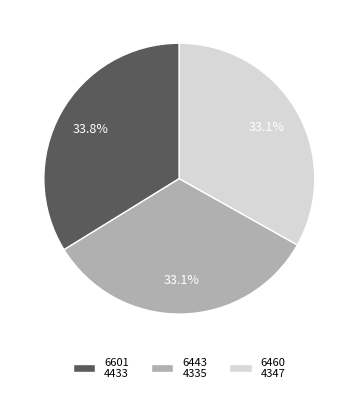

What percentage is the 6601 slice, to the nearest percent?

34%